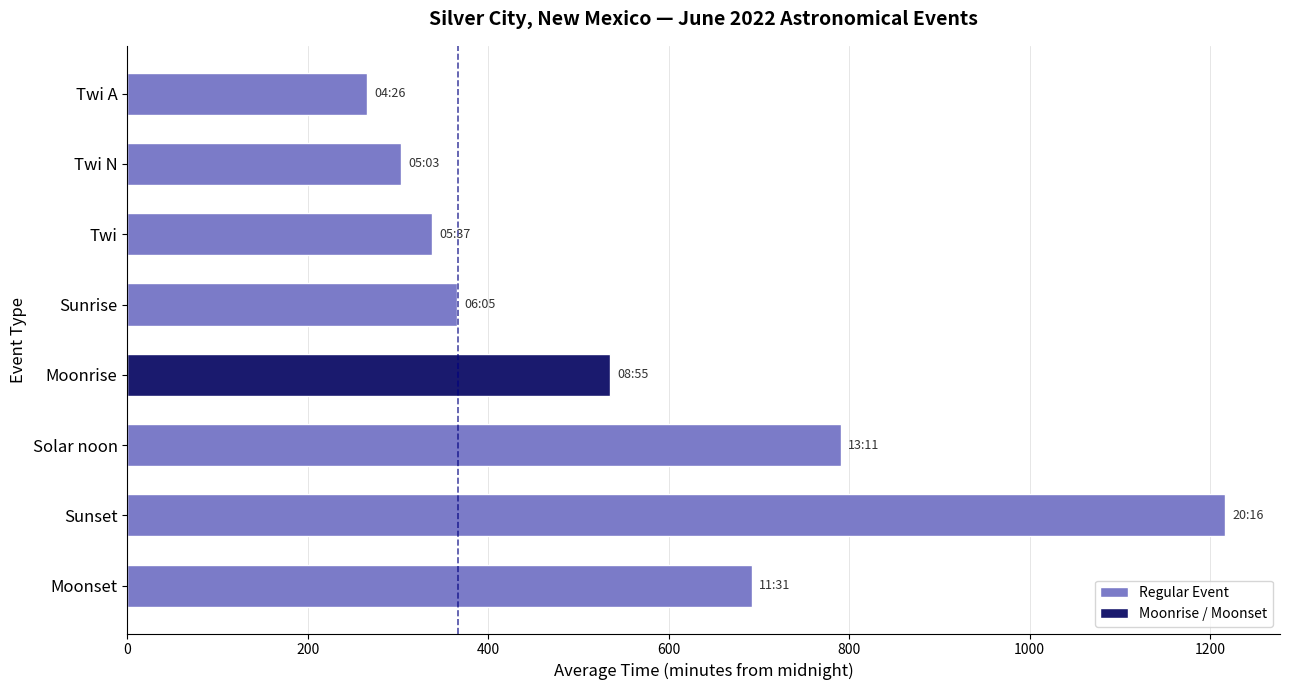

List the labels in order of value, largest first.

Sunset, Solar noon, Moonset, Moonrise, Sunrise, Twi, Twi N, Twi A